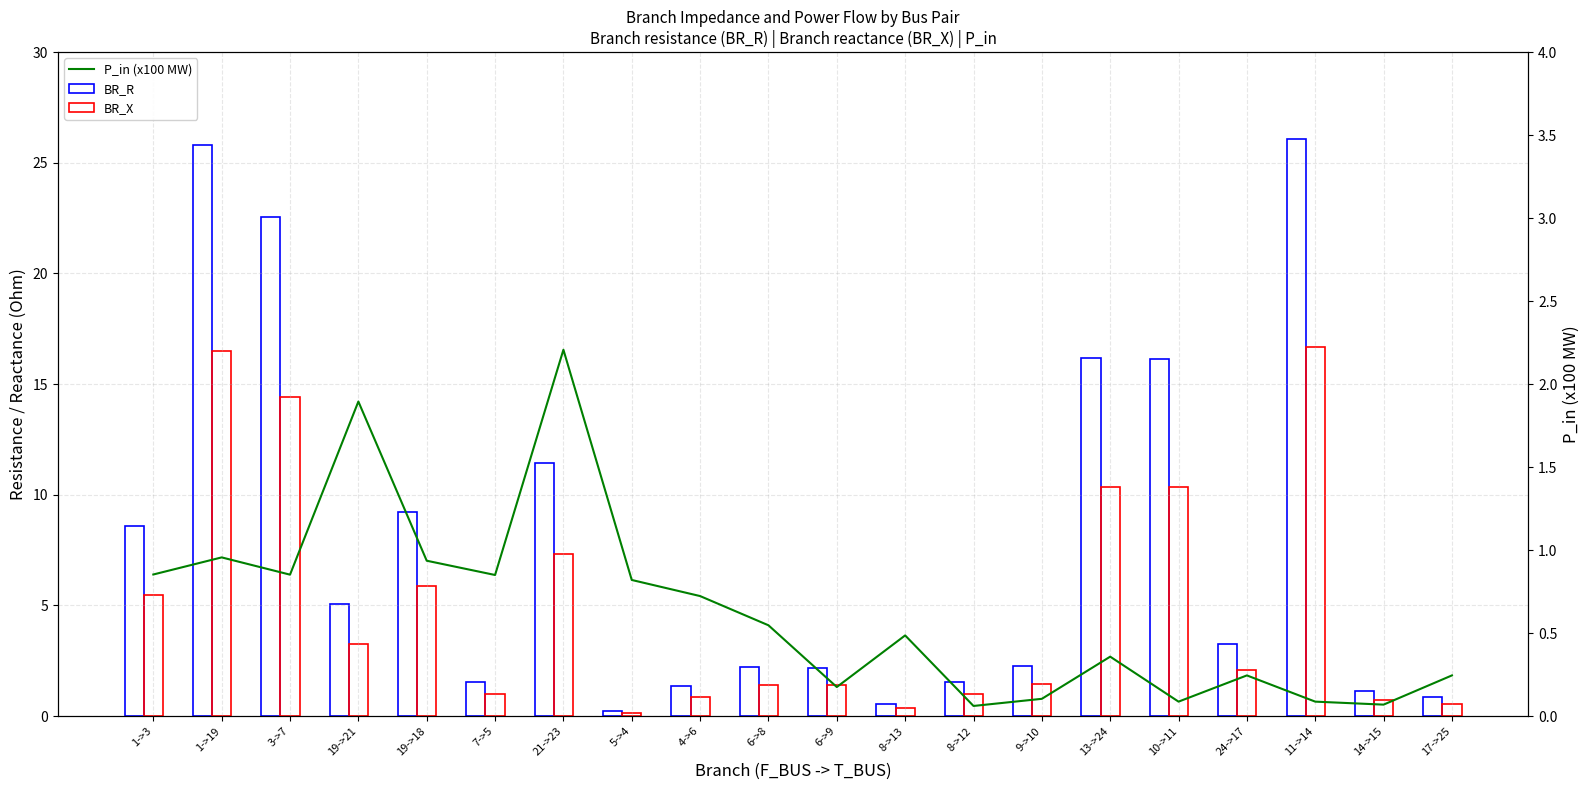

Between 1->3 and 14->15, which series saw the biggest shift?

BR_R